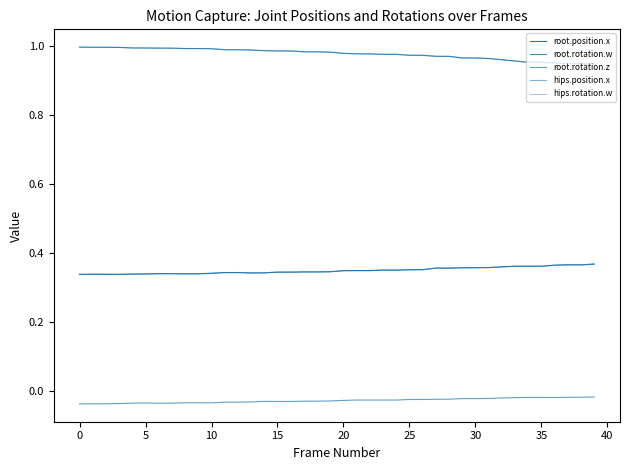

Is this an area chart (filled region under the line)?

No